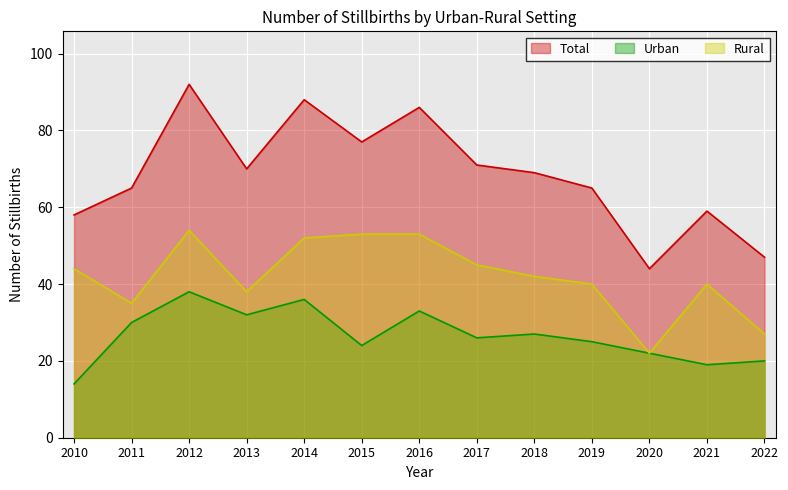

How many values in the Urban series are below 26?

6